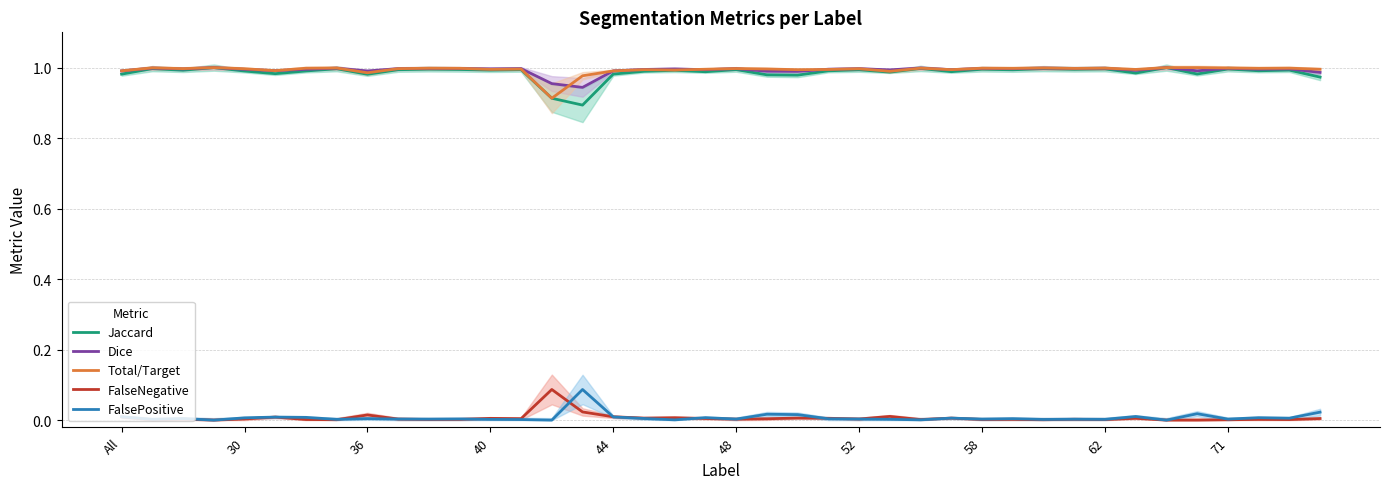

Between 32 and 39, which series saw the biggest shift?

Jaccard